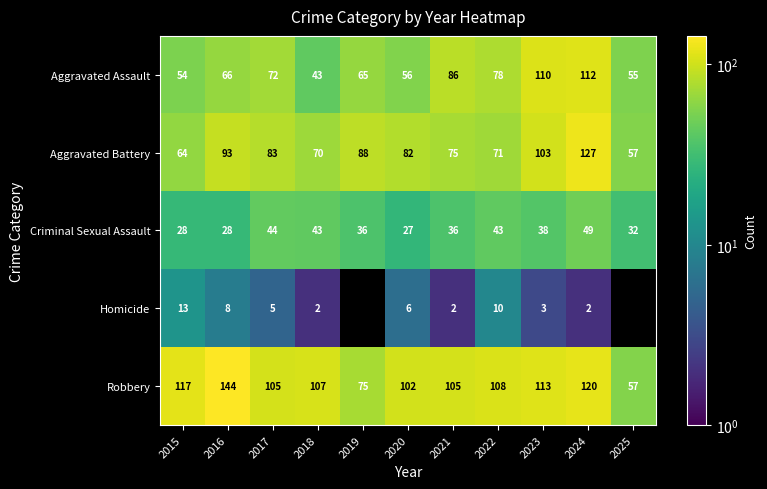

How many values in the Robbery series are below 107?

5